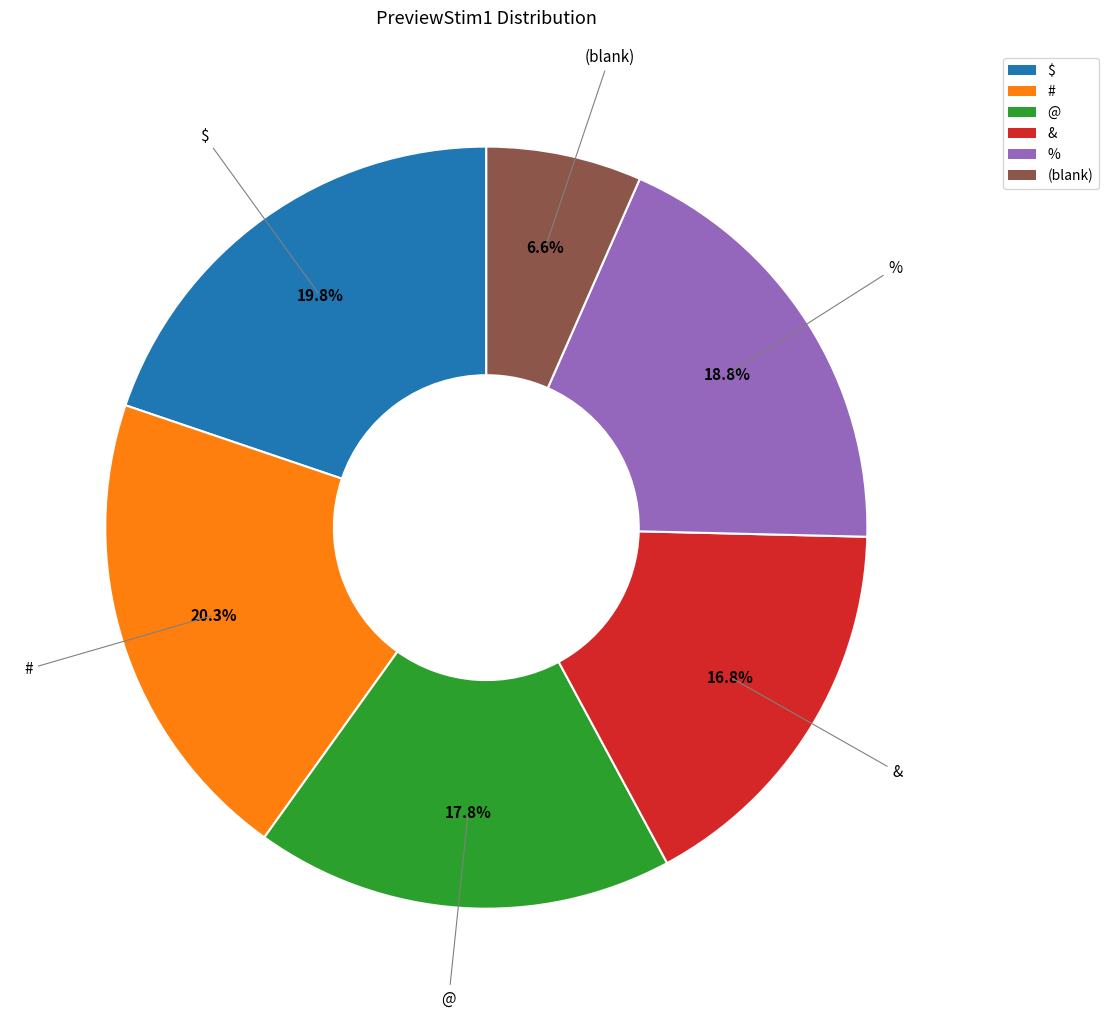

Is there any slice that represents more than half of the pie?

No